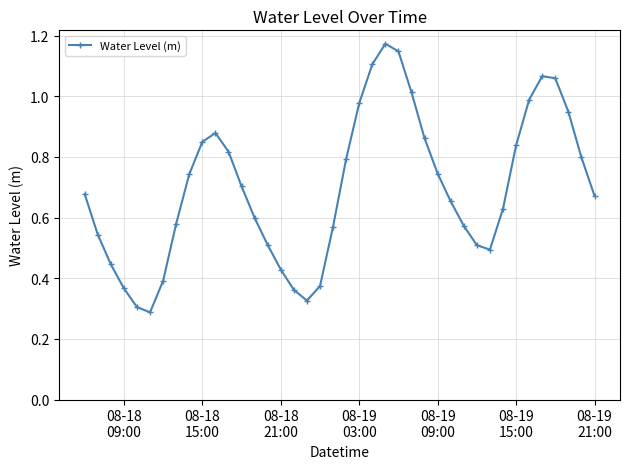

How many interior local valleys (lower than both neighbors) does the data have?

3